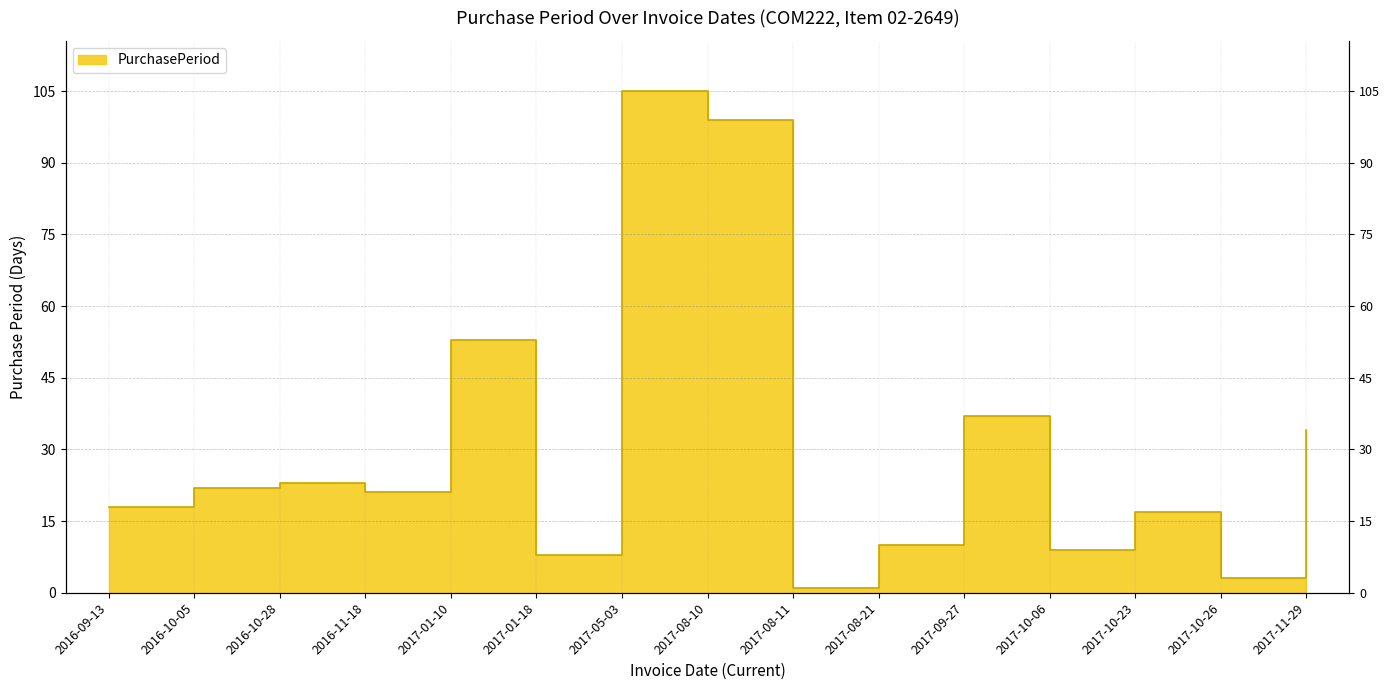

True or false: the data shows 3 at 2017-10-26.

True